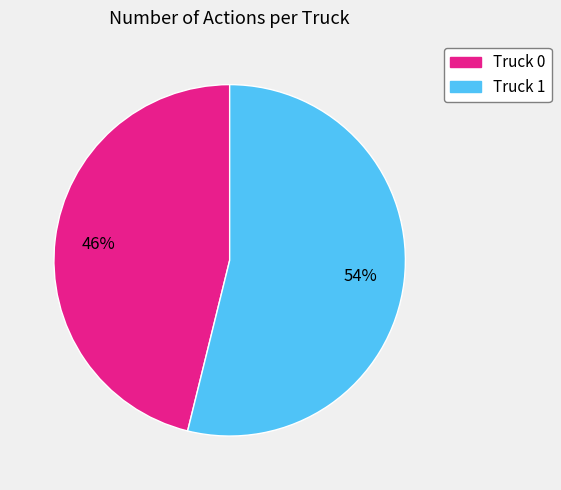

What is the ratio of the value at Truck 1 to the value at Truck 0?

1.2